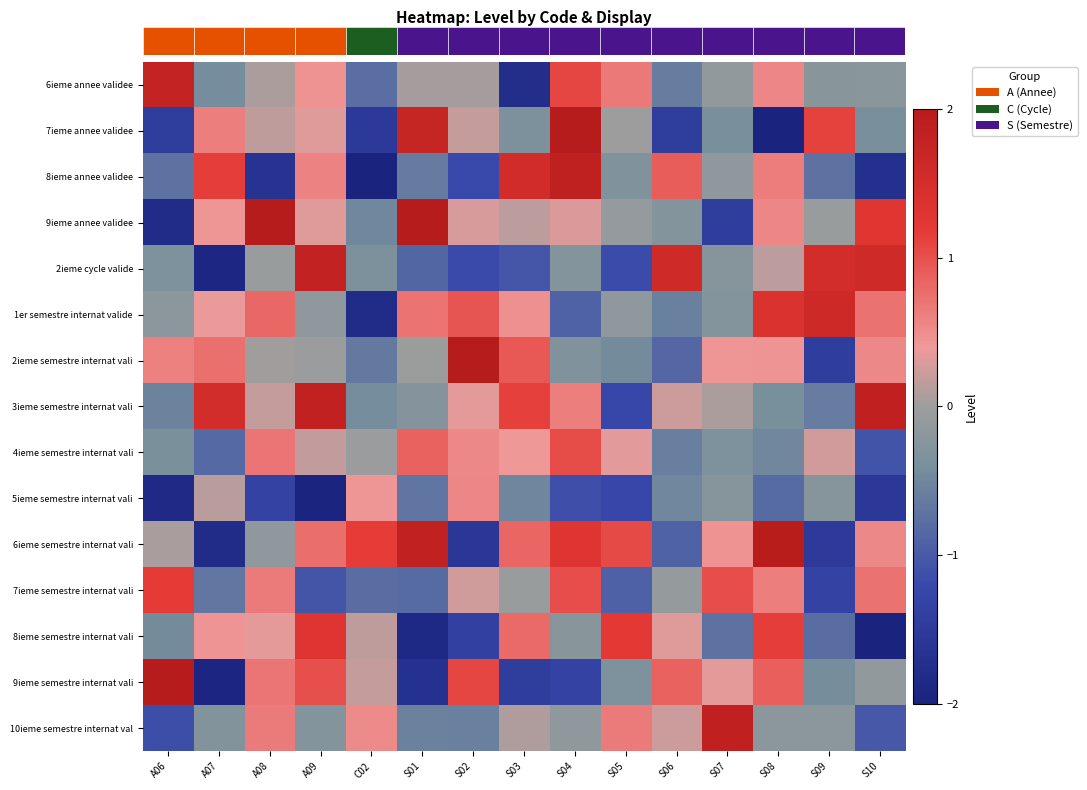

Reading left to right, transcribe all the data shown in this chart.

row_0: A06=1.8	A07=-0.4	A08=0.1	A09=0.5	C02=-0.8	S01=0.0	S02=0.0	S03=-1.8	S04=1.1	S05=0.7	S06=-0.6	S07=-0.1	S08=0.6	S09=-0.2	S10=-0.2
row_1: A06=-1.5	A07=0.6	A08=0.2	A09=0.3	C02=-1.5	S01=1.7	S02=0.2	S03=-0.4	S04=2.1	S05=-0.0	S06=-1.4	S07=-0.4	S08=-2.3	S09=1.1	S10=-0.4
row_2: A06=-0.7	A07=1.1	A08=-1.7	A09=0.6	C02=-2.1	S01=-0.6	S02=-1.2	S03=1.5	S04=1.9	S05=-0.3	S06=0.9	S07=-0.1	S08=0.6	S09=-0.7	S10=-1.7
row_3: A06=-1.8	A07=0.4	A08=2.4	A09=0.3	C02=-0.5	S01=2.0	S02=0.3	S03=0.1	S04=0.3	S05=-0.1	S06=-0.3	S07=-1.4	S08=0.6	S09=-0.1	S10=1.3
row_4: A06=-0.3	A07=-1.9	A08=-0.1	A09=1.8	C02=-0.4	S01=-0.9	S02=-1.2	S03=-1.0	S04=-0.3	S05=-1.2	S06=1.6	S07=-0.2	S08=0.2	S09=1.5	S10=1.6
row_5: A06=-0.2	A07=0.4	A08=0.8	A09=-0.2	C02=-1.8	S01=0.7	S02=1.0	S03=0.5	S04=-0.9	S05=-0.2	S06=-0.6	S07=-0.3	S08=1.4	S09=1.6	S10=0.7
row_6: A06=0.6	A07=0.7	A08=0.0	A09=-0.0	C02=-0.7	S01=-0.0	S02=2.4	S03=0.9	S04=-0.3	S05=-0.4	S06=-0.8	S07=0.4	S08=0.4	S09=-1.4	S10=0.5
row_7: A06=-0.5	A07=1.5	A08=0.2	A09=1.8	C02=-0.4	S01=-0.3	S02=0.3	S03=1.1	S04=0.6	S05=-1.2	S06=0.2	S07=0.1	S08=-0.4	S09=-0.6	S10=1.8
row_8: A06=-0.4	A07=-0.8	A08=0.7	A09=0.2	C02=-0.0	S01=0.8	S02=0.5	S03=0.4	S04=1.0	S05=0.3	S06=-0.6	S07=-0.3	S08=-0.5	S09=0.3	S10=-1.1
row_9: A06=-1.8	A07=0.1	A08=-1.3	A09=-2.0	C02=0.4	S01=-0.7	S02=0.6	S03=-0.5	S04=-1.1	S05=-1.2	S06=-0.5	S07=-0.2	S08=-0.8	S09=-0.2	S10=-1.5
row_10: A06=0.1	A07=-1.8	A08=-0.2	A09=0.8	C02=1.2	S01=1.8	S02=-1.6	S03=0.8	S04=1.3	S05=1.0	S06=-0.9	S07=0.5	S08=2.0	S09=-1.5	S10=0.5
row_11: A06=1.2	A07=-0.7	A08=0.6	A09=-1.1	C02=-0.8	S01=-0.8	S02=0.2	S03=-0.1	S04=1.0	S05=-0.9	S06=-0.1	S07=1.0	S08=0.6	S09=-1.3	S10=0.7
row_12: A06=-0.5	A07=0.4	A08=0.4	A09=1.3	C02=0.2	S01=-1.9	S02=-1.4	S03=0.8	S04=-0.2	S05=1.2	S06=0.3	S07=-0.7	S08=1.2	S09=-0.8	S10=-2.1
row_13: A06=2.2	A07=-1.9	A08=0.7	A09=1.0	C02=0.2	S01=-1.7	S02=1.1	S03=-1.4	S04=-1.3	S05=-0.3	S06=0.9	S07=0.4	S08=0.9	S09=-0.4	S10=-0.1
row_14: A06=-1.1	A07=-0.3	A08=0.7	A09=-0.3	C02=0.5	S01=-0.5	S02=-0.6	S03=0.1	S04=-0.2	S05=0.7	S06=0.2	S07=1.8	S08=-0.2	S09=-0.2	S10=-1.0